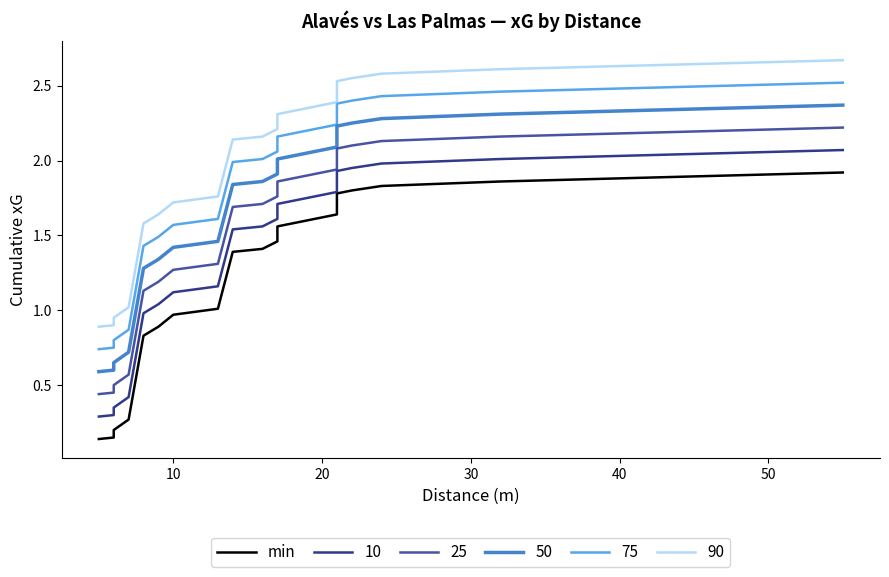

How many lines are shown in the chart?

1